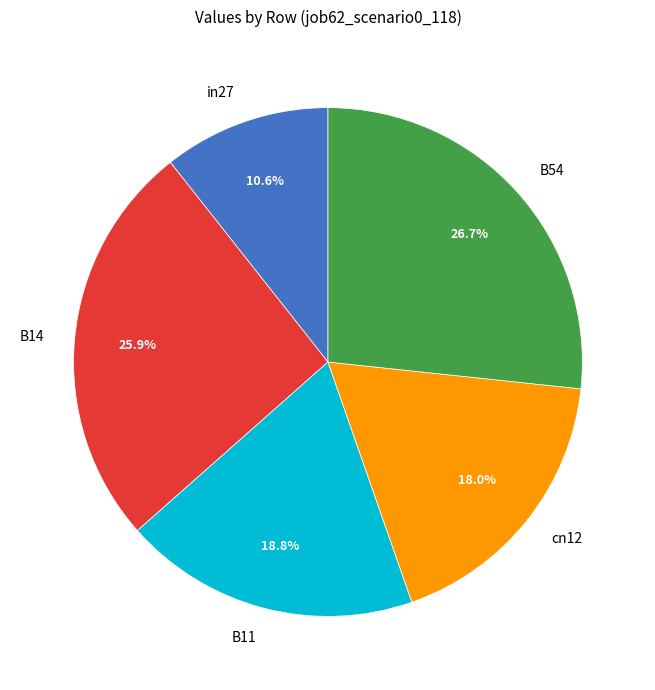

Which slice is the largest?

B54